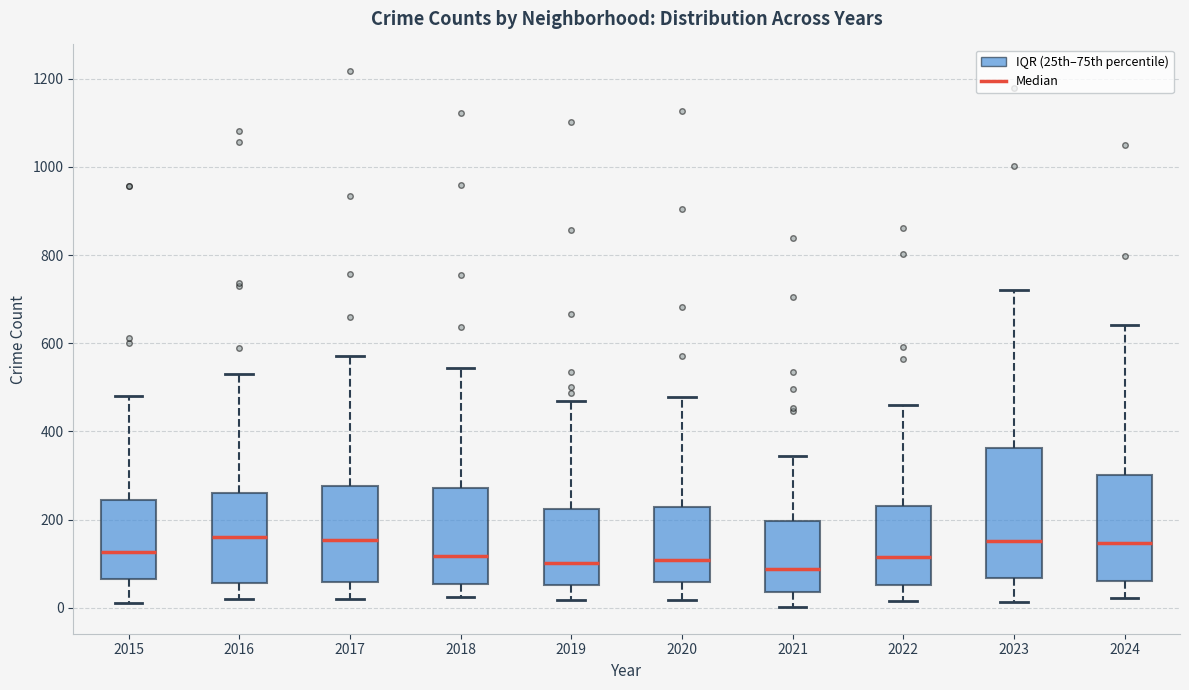

Reading left to right, read every box against the y-axis: the position of its median line, the range the box covers, and the ends of its whiskers. The values are not printed on the chart, so give them approximately, as read against the axis.

2015: median 120, box 60 to 240, whiskers 20 to 480
2016: median 160, box 60 to 260, whiskers 20 to 540
2017: median 160, box 60 to 280, whiskers 20 to 580
2018: median 120, box 60 to 280, whiskers 20 to 540
2019: median 100, box 60 to 220, whiskers 20 to 480
2020: median 100, box 60 to 220, whiskers 20 to 480
2021: median 80, box 40 to 200, whiskers 0 to 340
2022: median 120, box 60 to 240, whiskers 20 to 460
2023: median 160, box 60 to 360, whiskers 20 to 720
2024: median 140, box 60 to 300, whiskers 20 to 640